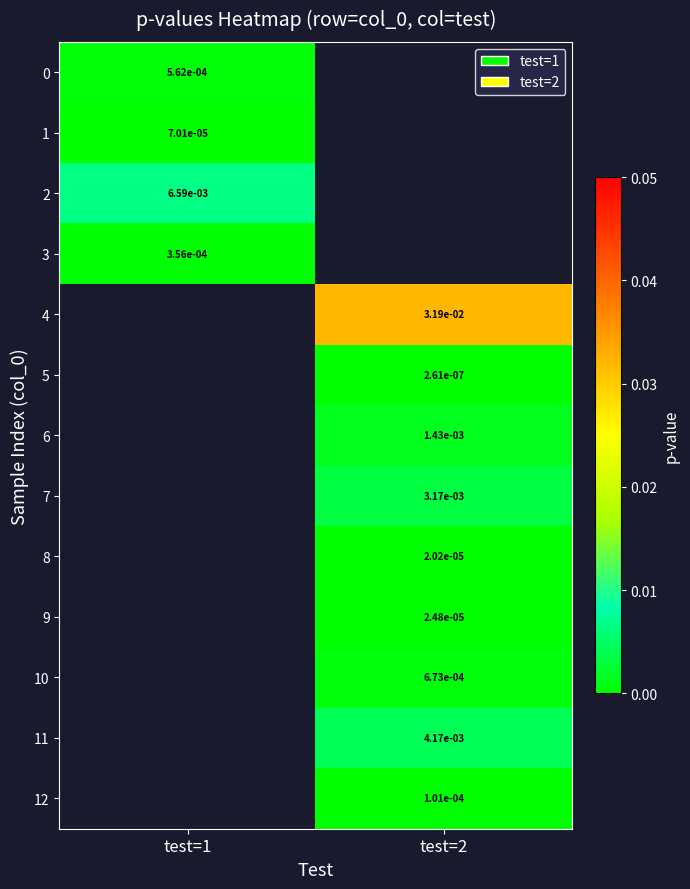

At how many categories does at least one series exceed 0?

2